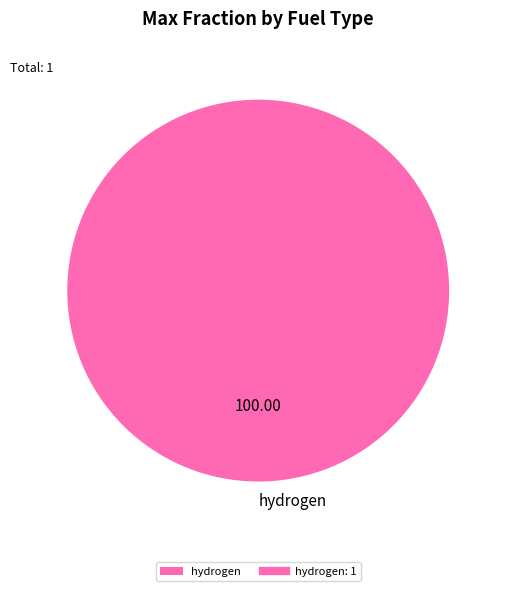

What is the majority slice?

hydrogen